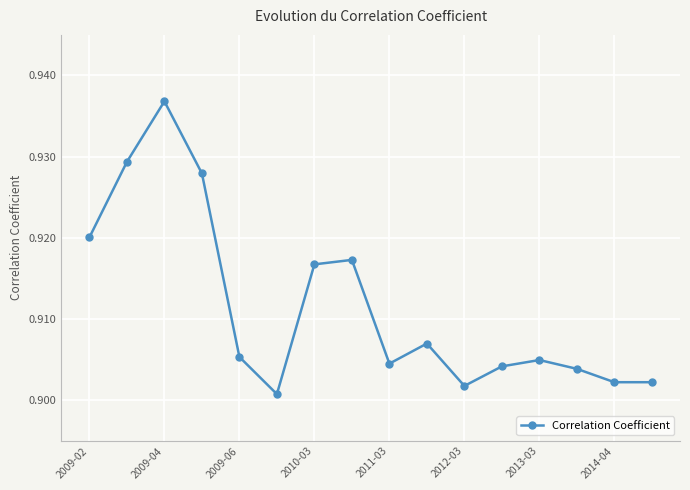

How many points are higher than both their immediate neighbors (excluding endpoints)?

4